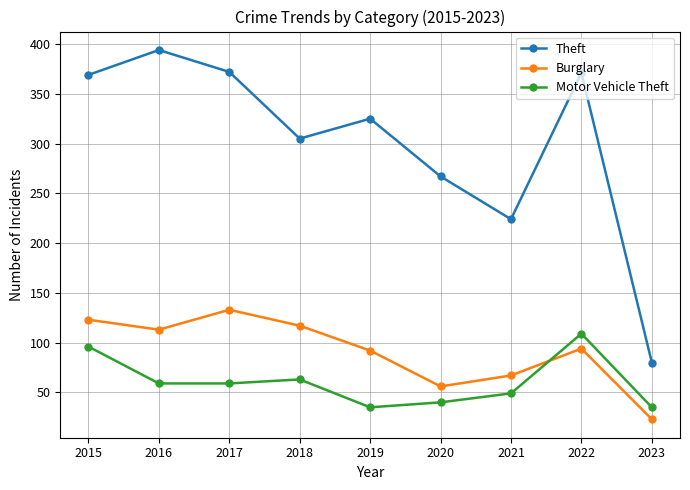

At which label does Burglary first exceed 94?

2015